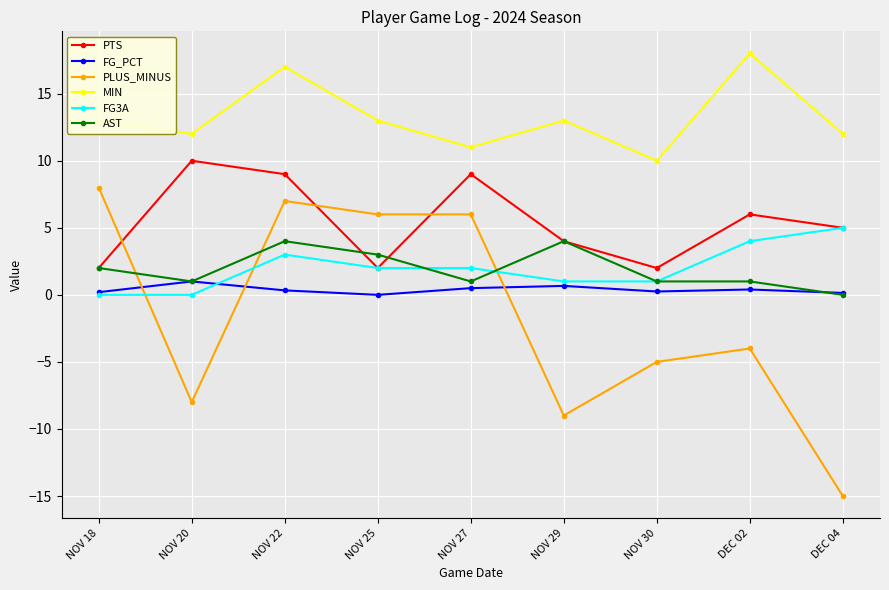

Where does the FG3A series first go above 2?

NOV 22